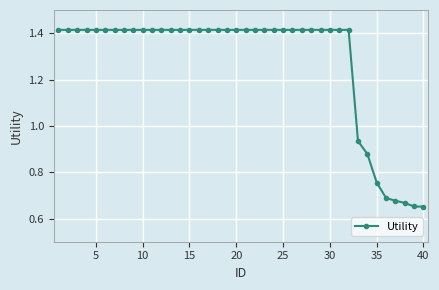

What is the average value?

1.3